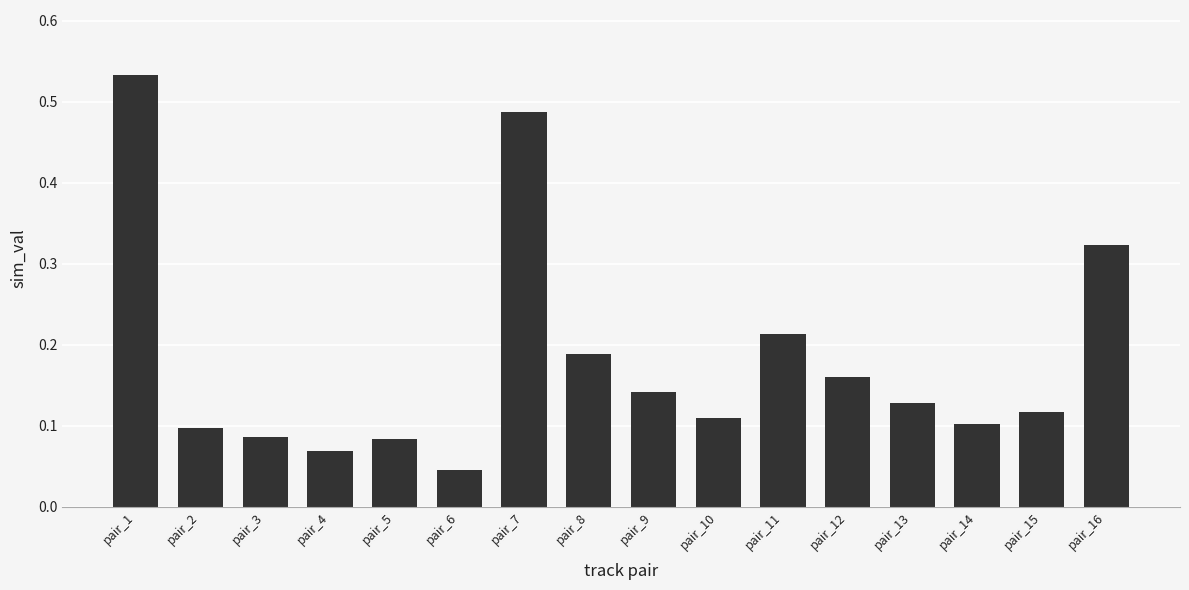

Is it true that the value at pair_16 is 0.1?

False